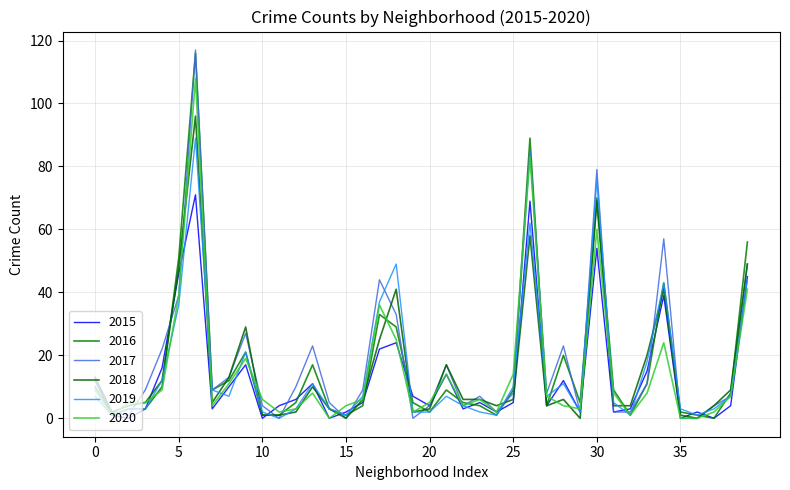

How many lines are shown in the chart?

6